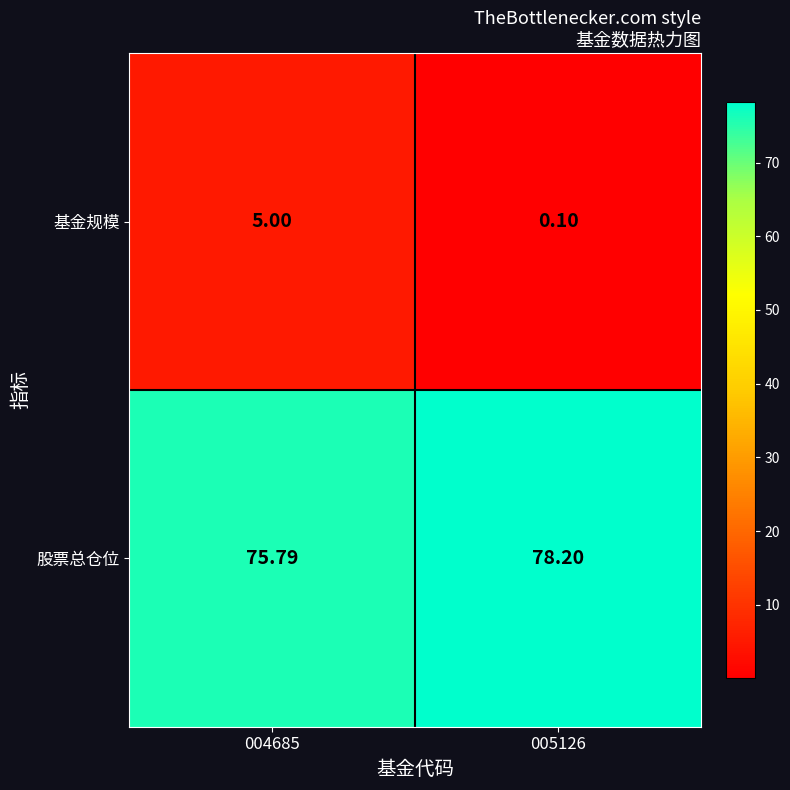

Is the value of 股票总仓位 at 005126 greater than the value of 基金规模 at 004685?

Yes